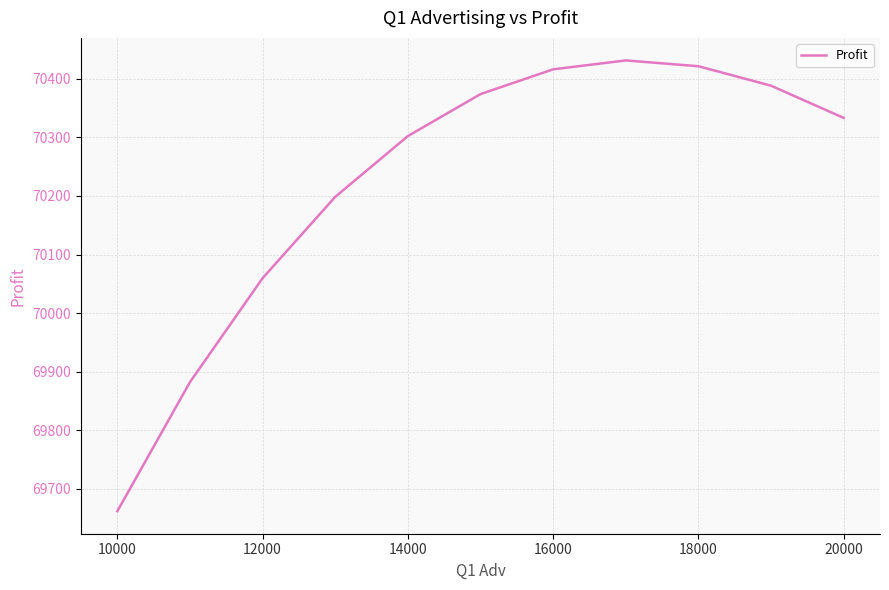

What is the minimum value shown in the chart?

69662.1